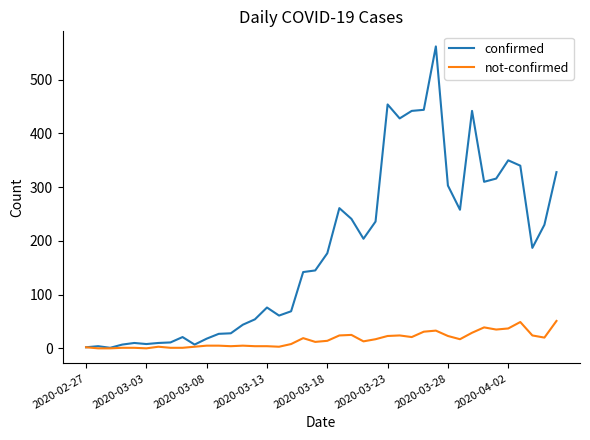

What is the lowest value of the confirmed series?

1